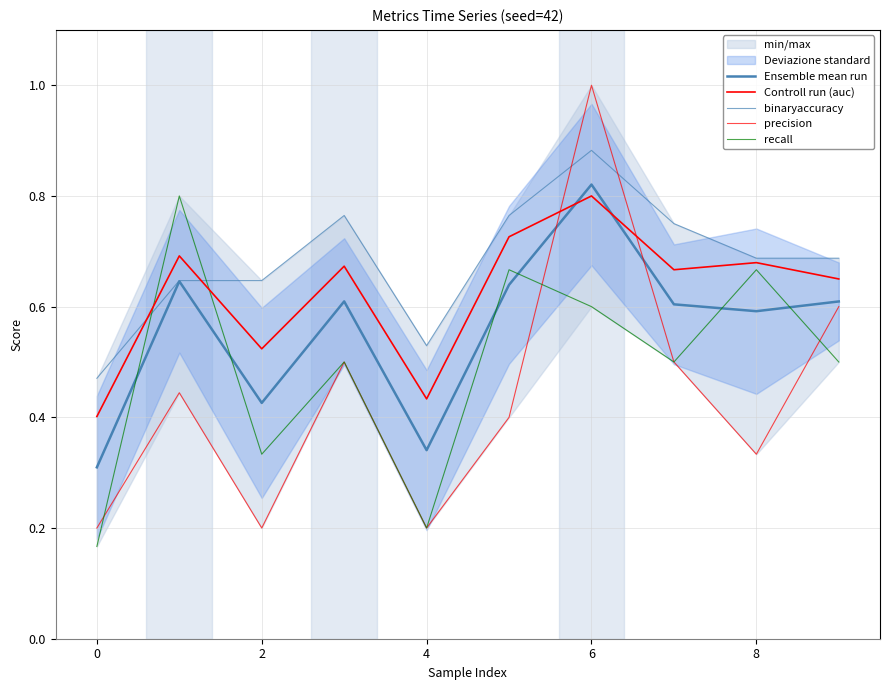

What are all the series names shown in the legend?

Ensemble mean run, Controll run (auc), binaryaccuracy, precision, recall